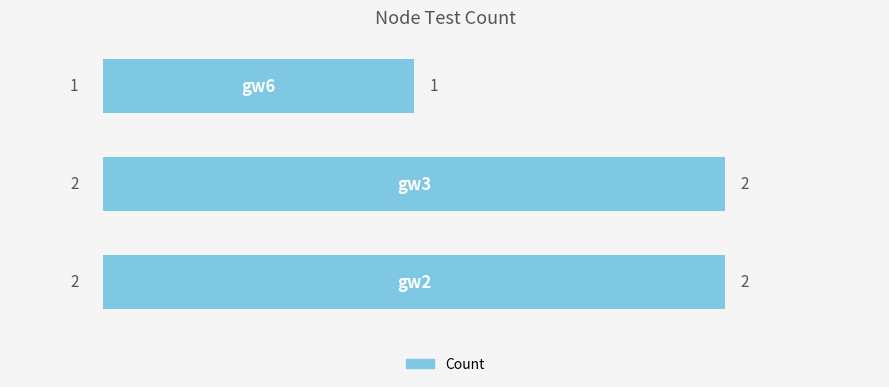

What is the minimum value shown in the chart?

1